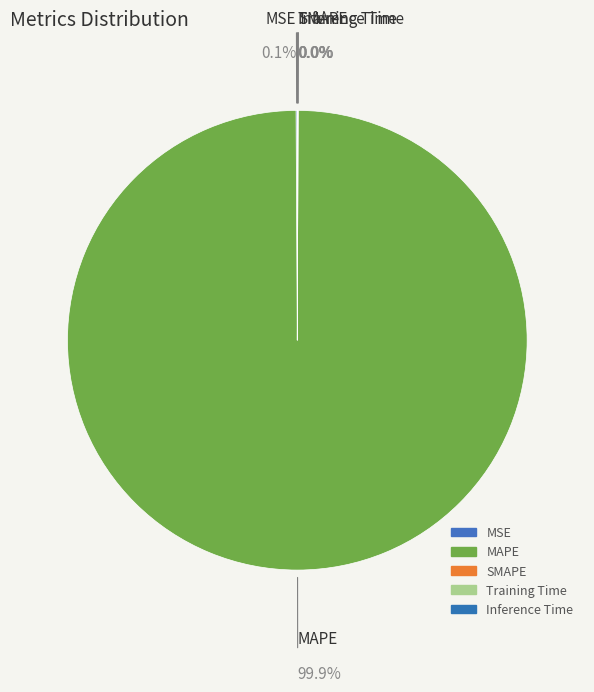

Does MSE represent more than half of the total?

No